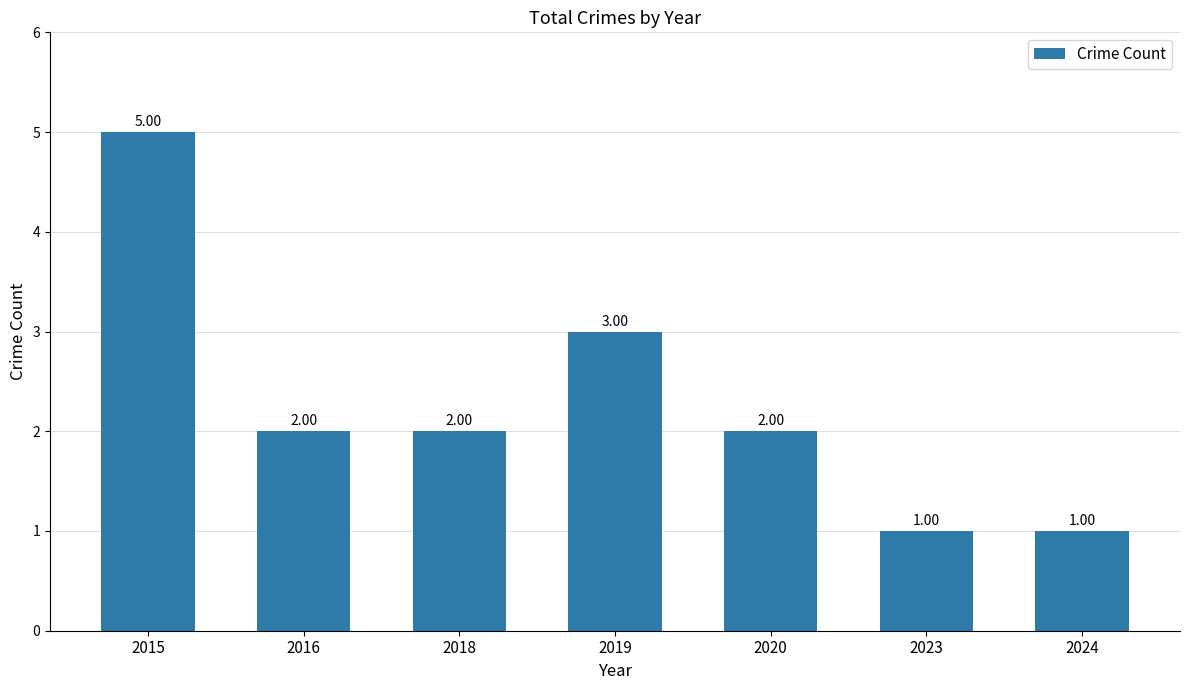

Reading left to right, what are all the values shown in this chart?

5	2	2	3	2	1	1